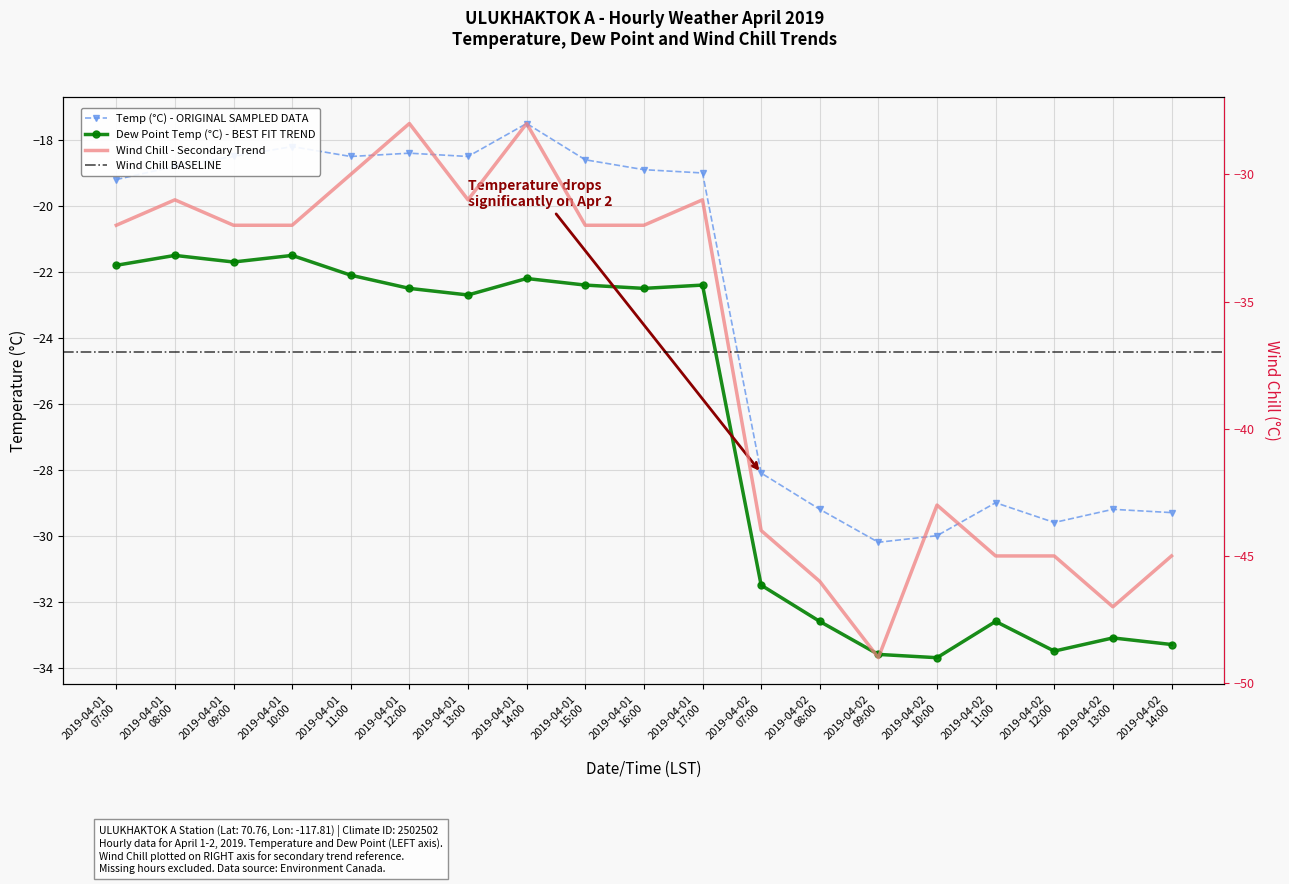

What is the total value across all series at 2019-04-02 12:00?

-108.1